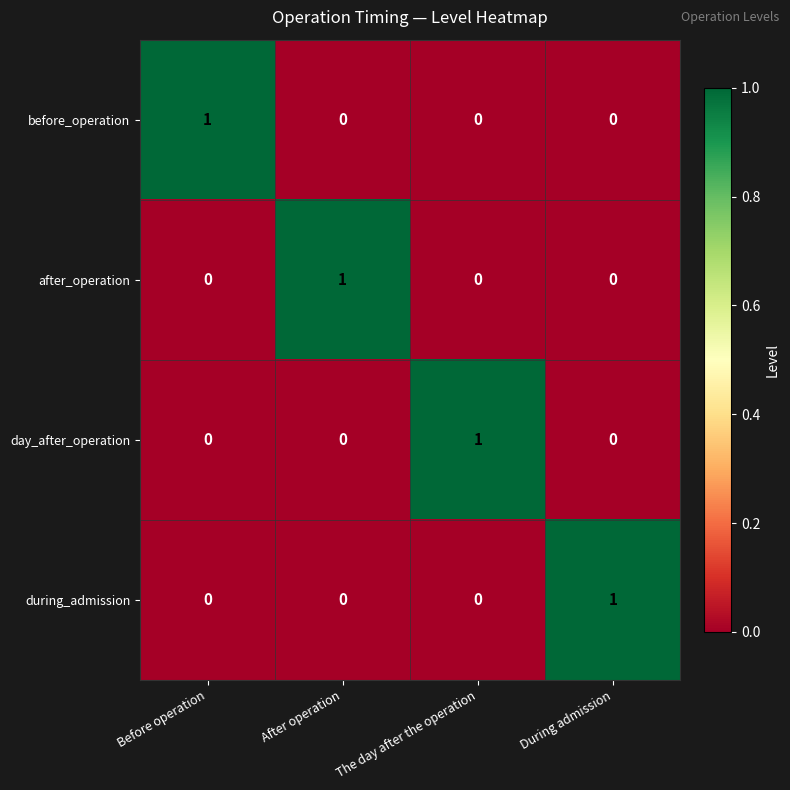

Is it true that after_operation equals 0 at During admission?

True